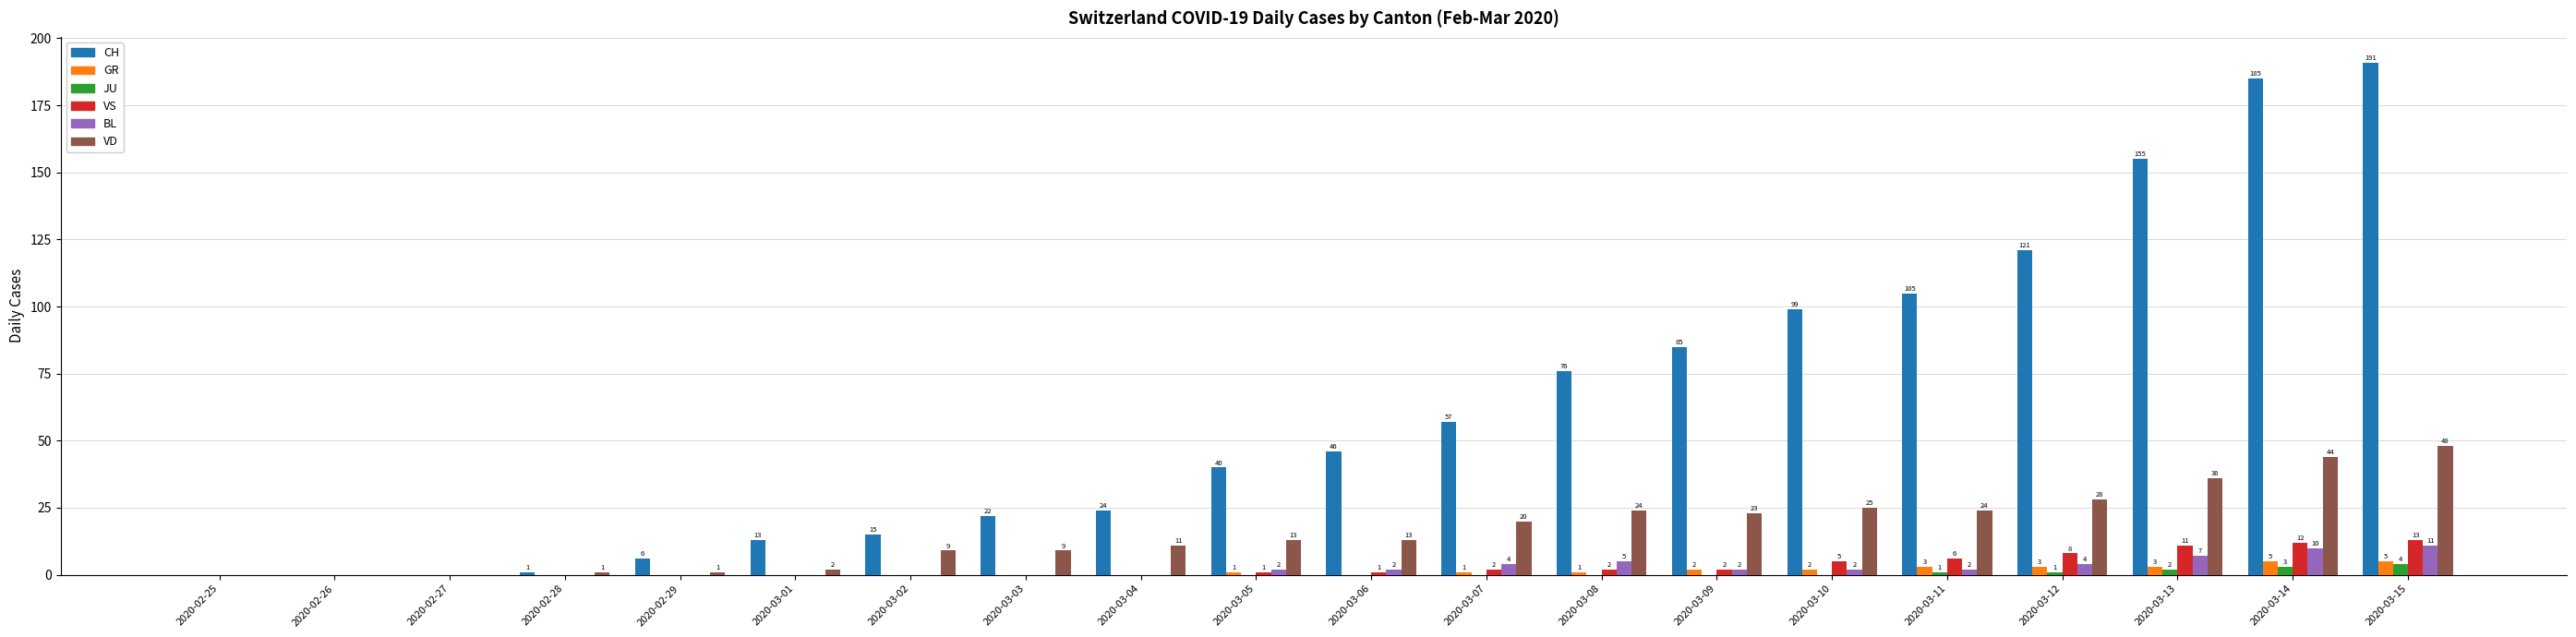

Which series has the widest spread of values?

CH